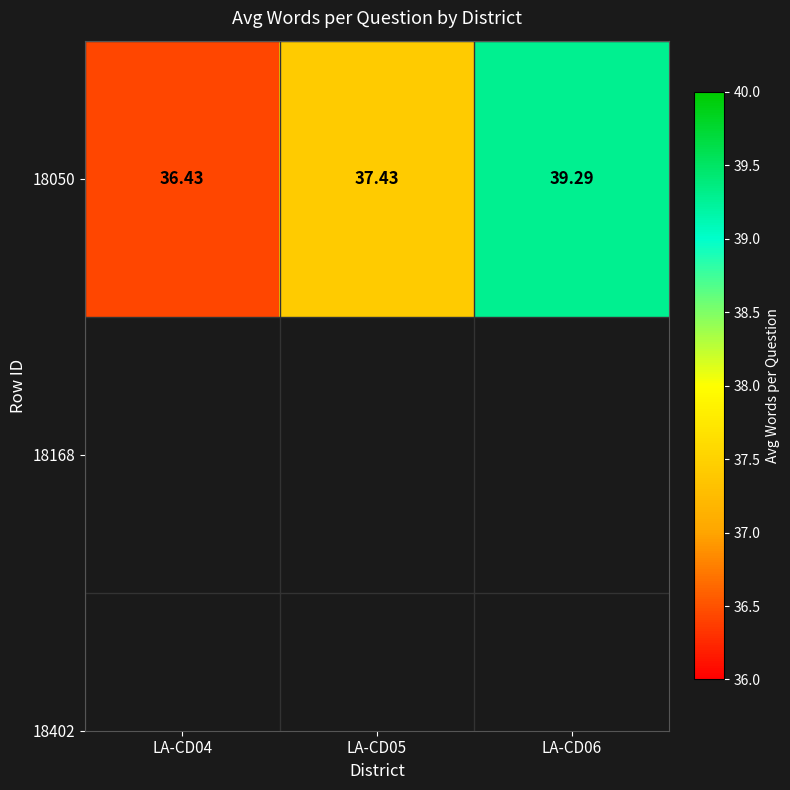

Which has a higher value, LA-CD04 or LA-CD05?

LA-CD05